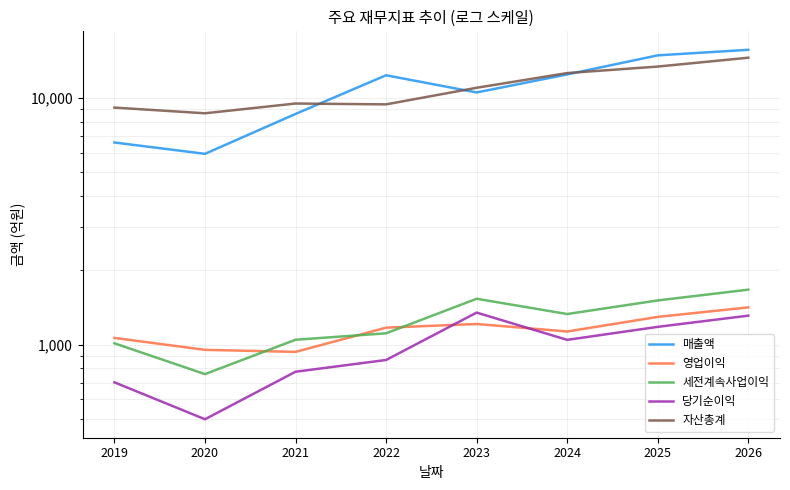

At which label does 세전계속사업이익 reach its peak?

2026